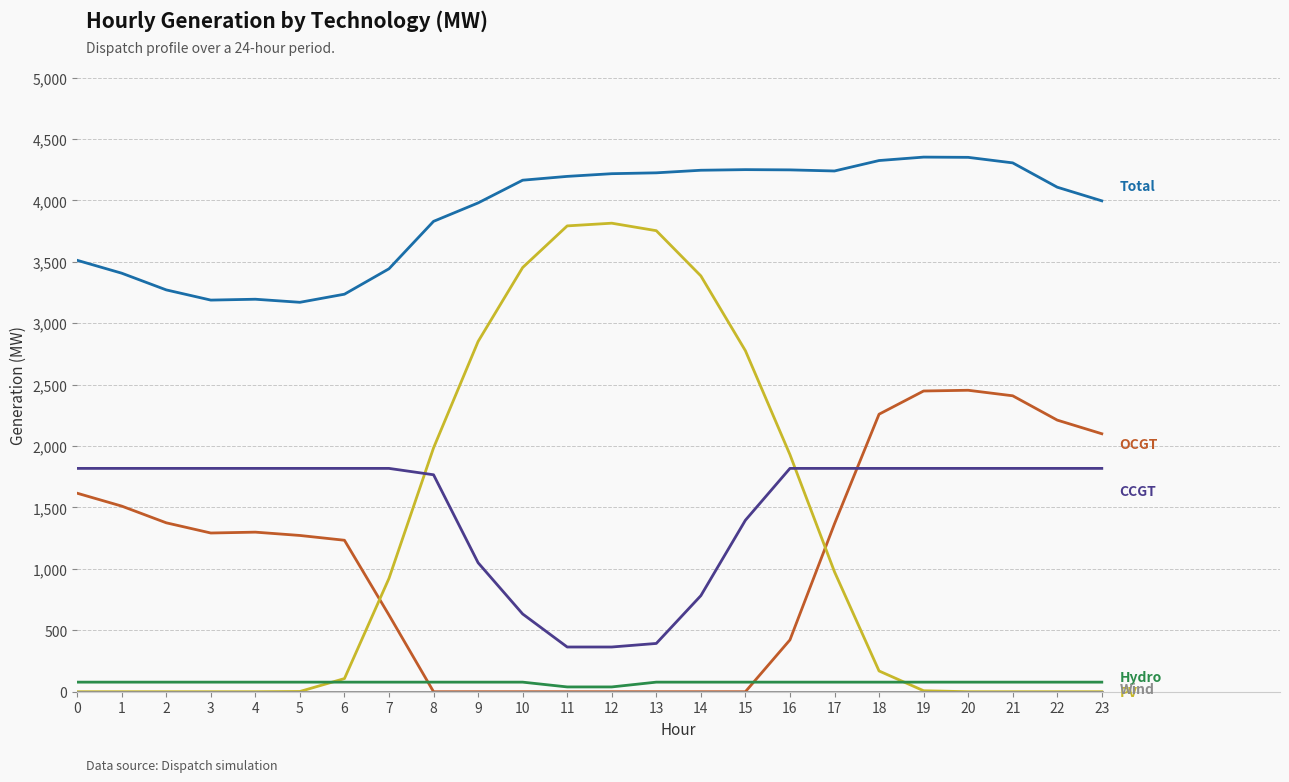

What is the maximum value shown in the chart?

4352